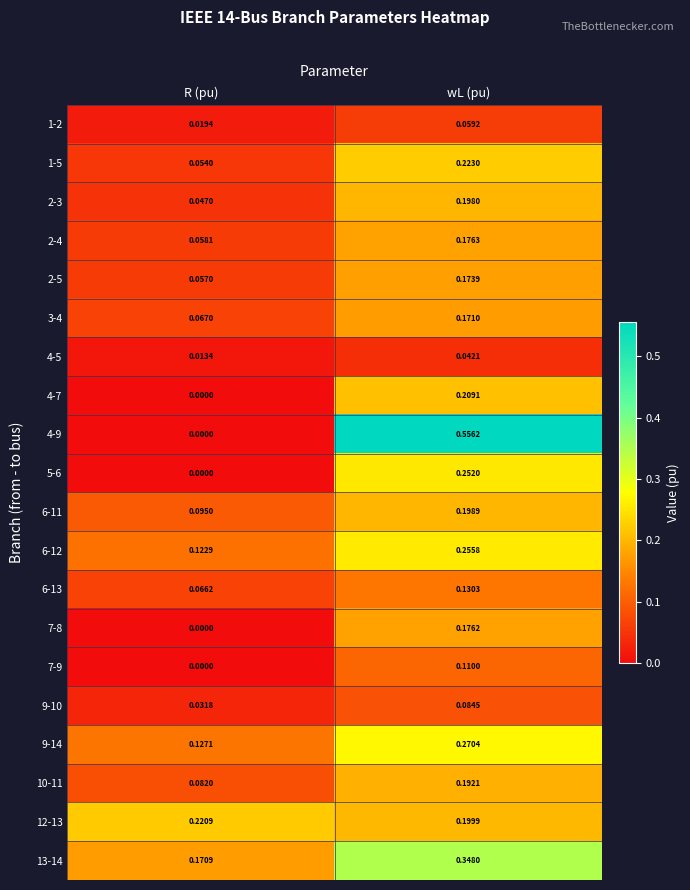

At which label is 1-5 closest to 0?

R (pu)